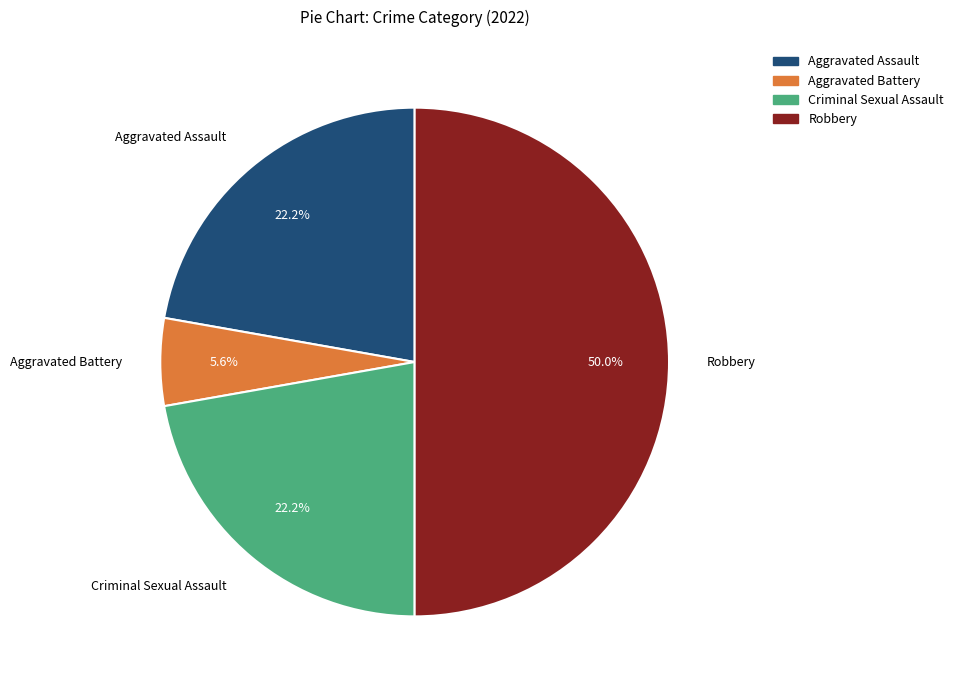

To the nearest percent, what is the average slice percentage?

25%